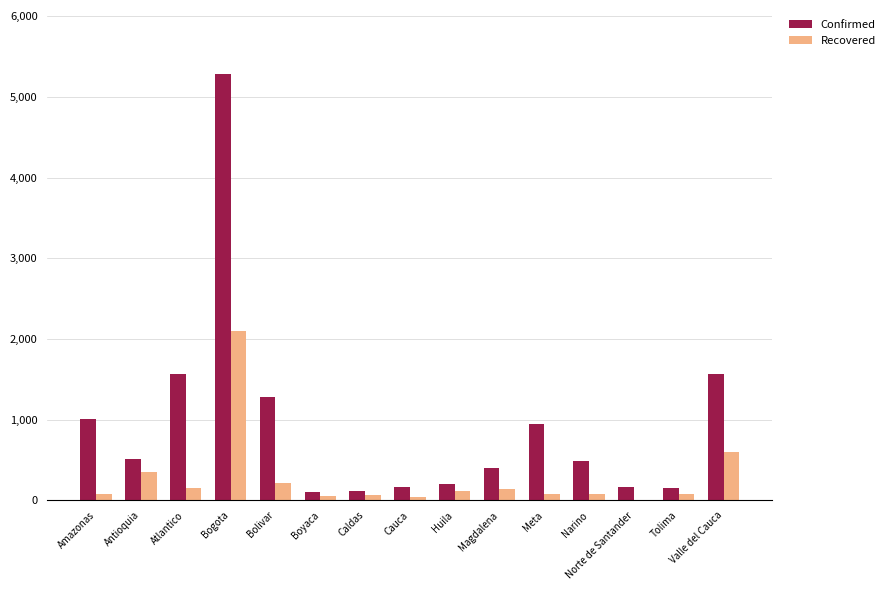

Where does the Recovered series first go above 78?

Antioquia